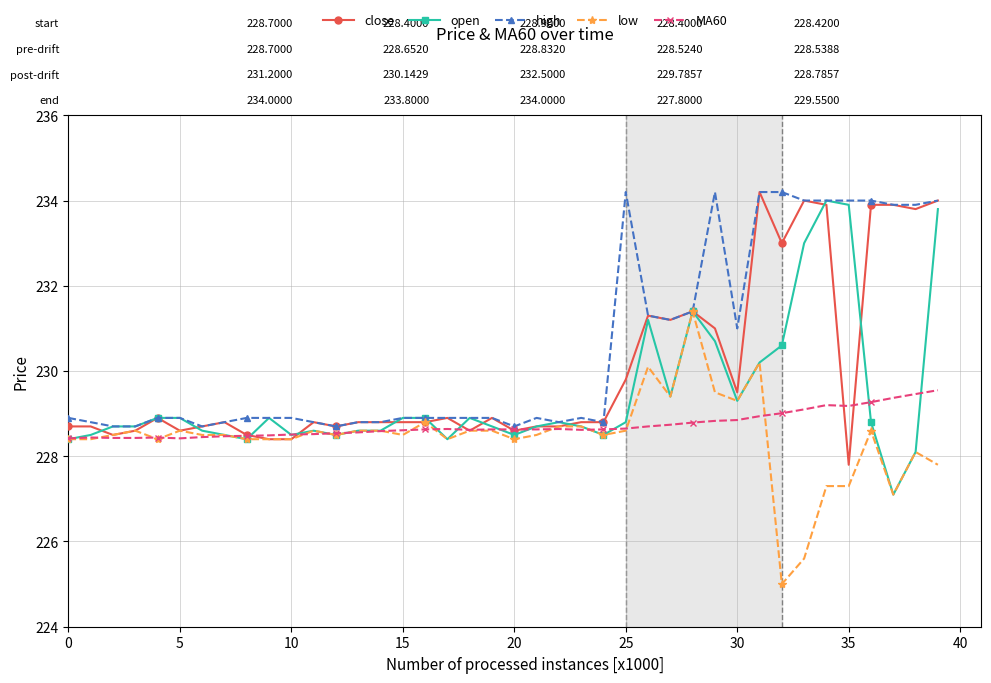

What is the value of the MA60 point at the 35th from the left?

229.2